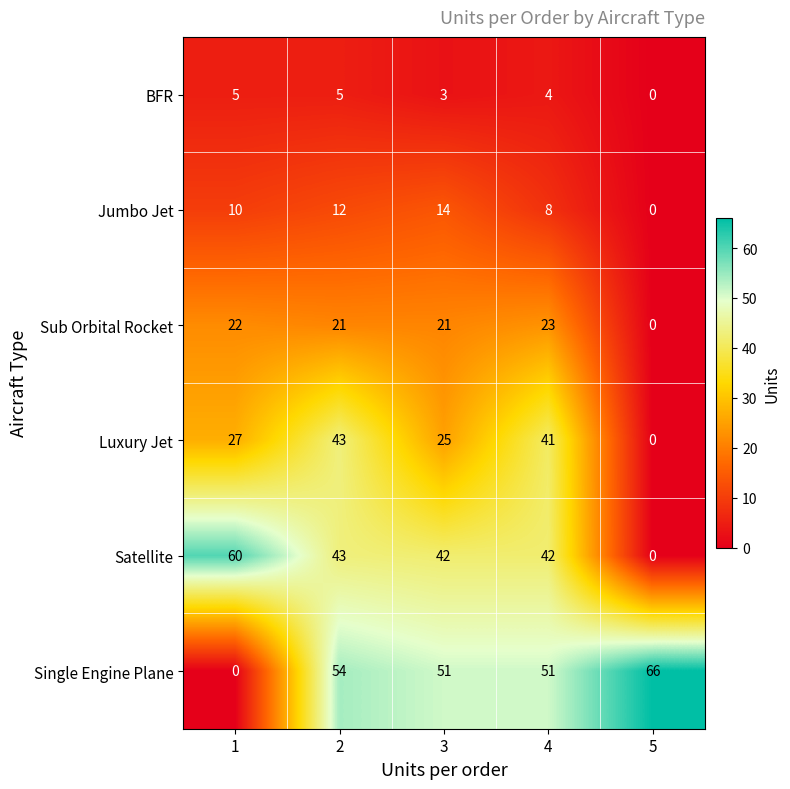

Reading right to left, list all the values displayed in this chart.

BFR: 0	4	3	5	5
Jumbo Jet: 0	8	14	12	10
Sub Orbital Rocket: 0	23	21	21	22
Luxury Jet: 0	41	25	43	27
Satellite: 0	42	42	43	60
Single Engine Plane: 66	51	51	54	0